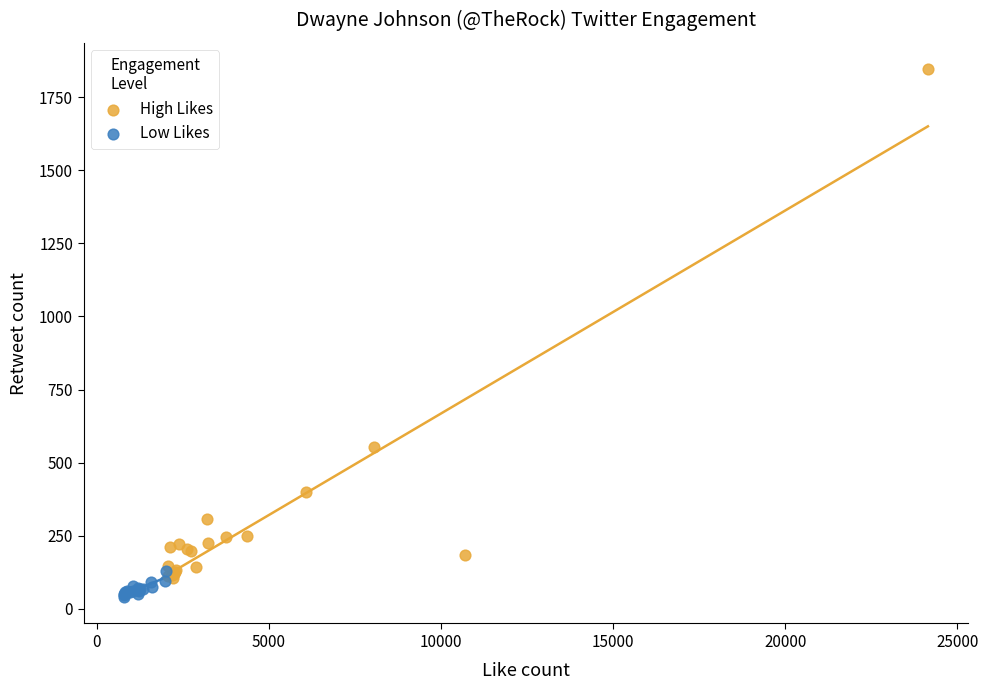

Which series contains the highest Y value?

High Likes